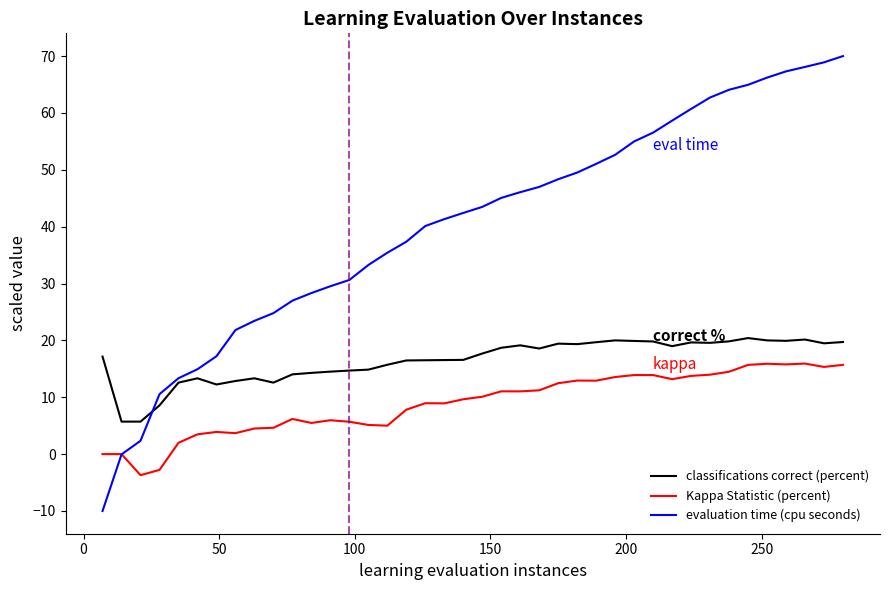

What is the greatest value displayed?

70.0